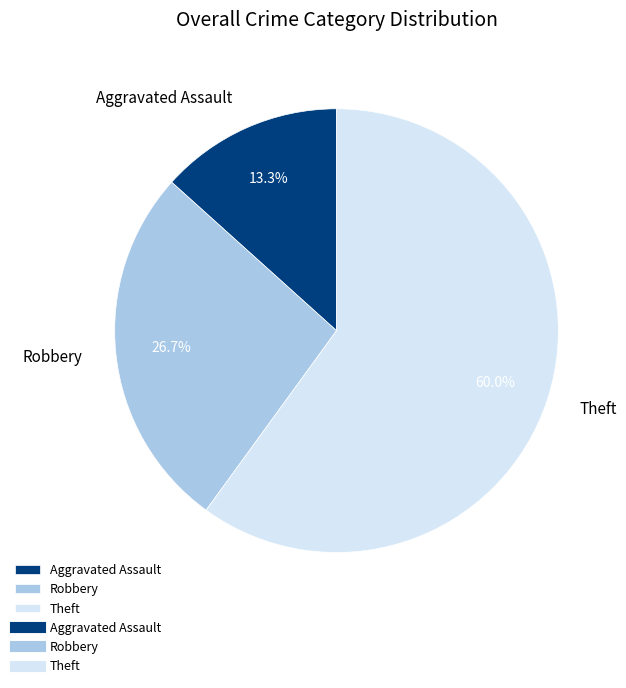

Count the number of slices in the pie.

3